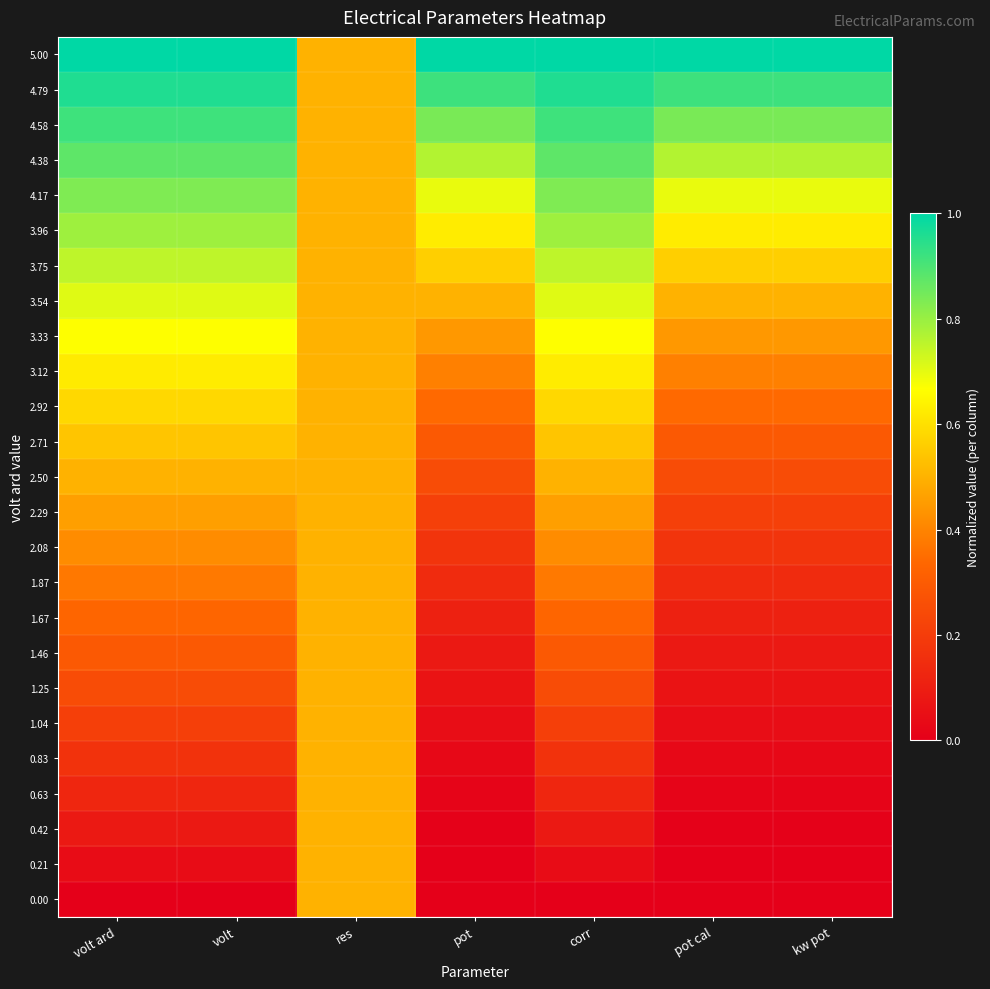

List the series in order of their peak value, highest first.

5.00, 4.79, 4.58, 4.38, 4.17, 3.96, 3.75, 3.54, 3.33, 3.12, 2.92, 2.71, 2.50, 2.29, 2.08, 1.87, 1.67, 1.46, 1.25, 1.04, 0.83, 0.63, 0.42, 0.21, 0.00